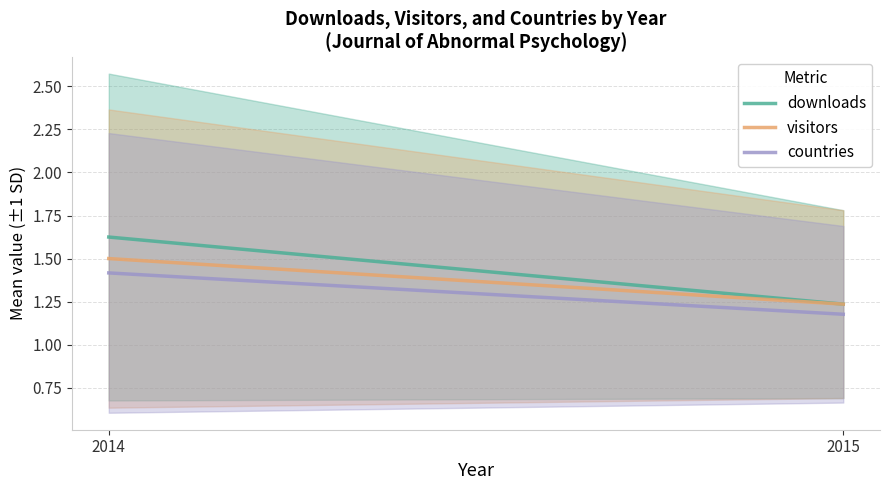

Between 2015 and 2014, which is larger?

2014